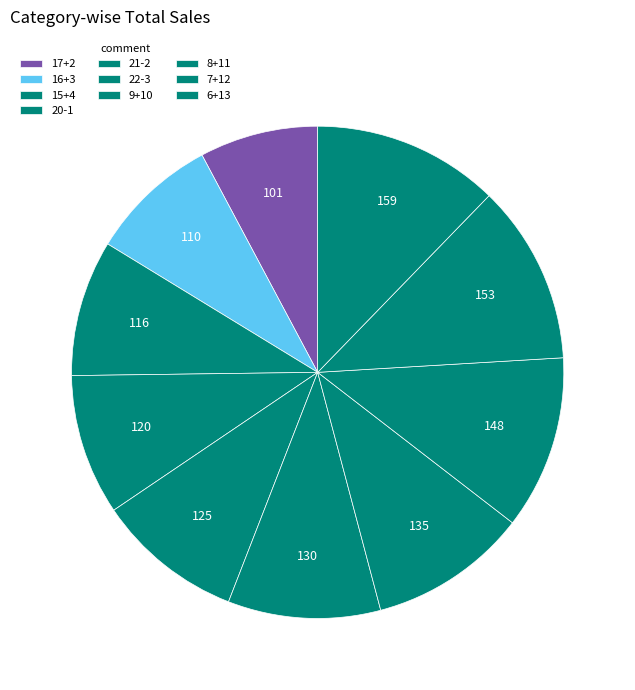

How many segments does this pie chart have?

10